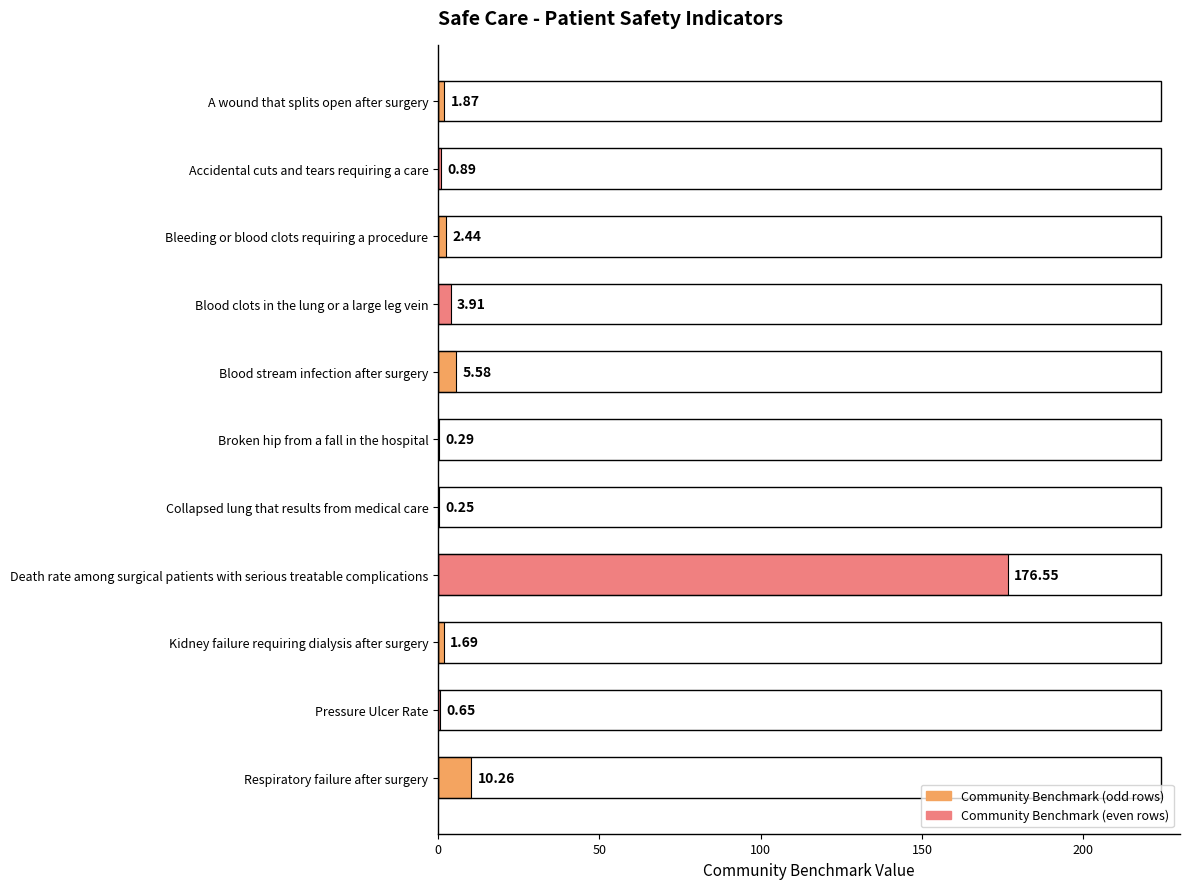

Which category has the highest value across all series?

Death rate among surgical patients with serious treatable complications